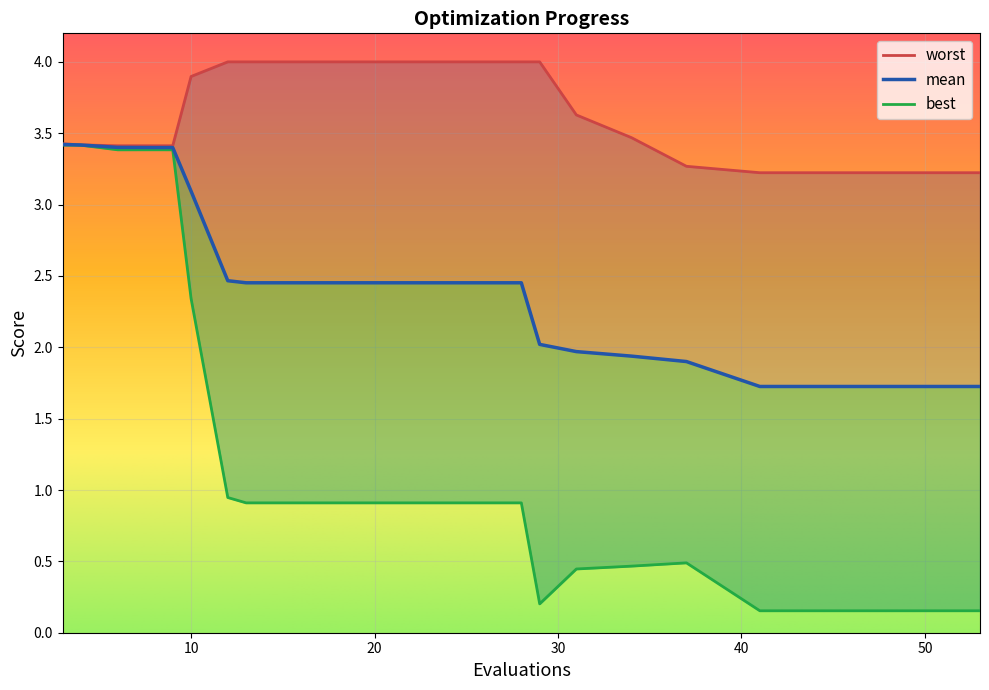

True or false: mean and best cross at least once.

False